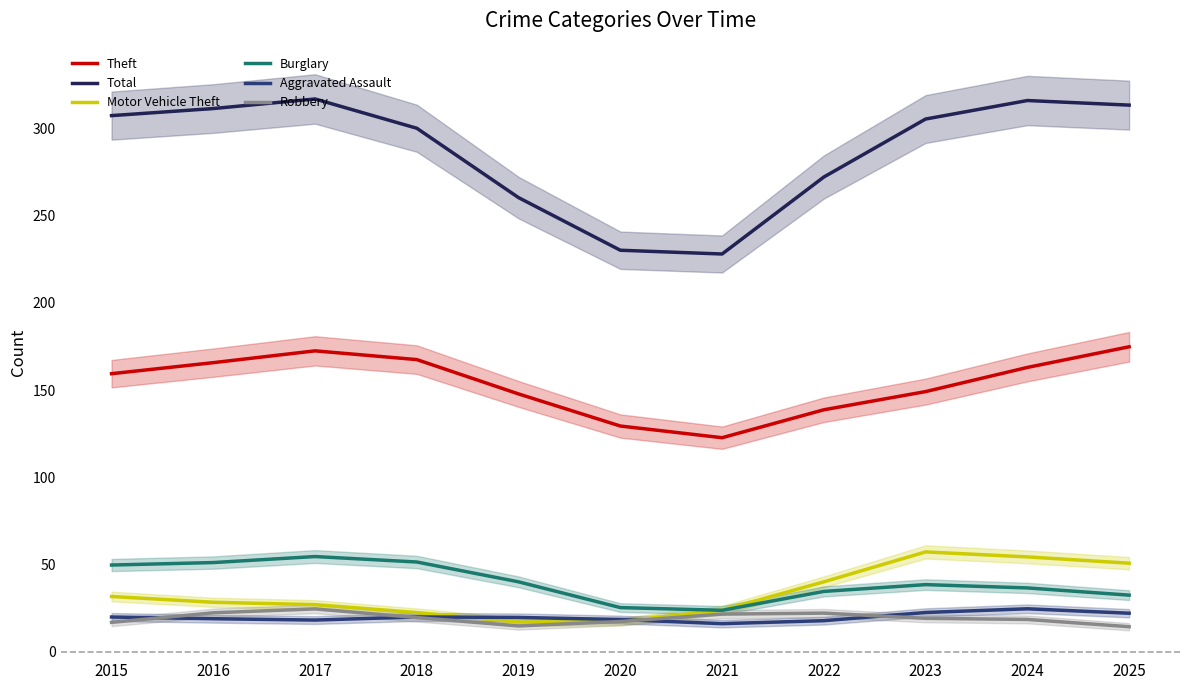

Reading left to right, what are all the values shown in this chart?

Theft: 2015=159.4	2016=165.8	2017=172.5	2018=167.5	2019=147.8	2020=129.4	2021=122.7	2022=138.7	2023=149.2	2024=163.0	2025=174.9
Total: 2015=307.4	2016=311.5	2017=317.0	2018=300.2	2019=260.4	2020=230.2	2021=228.1	2022=272.2	2023=305.5	2024=316.1	2025=313.5
Motor Vehicle Theft: 2015=31.7	2016=28.3	2017=27.0	2018=22.4	2019=17.0	2020=17.3	2021=23.8	2022=40.1	2023=57.2	2024=54.4	2025=50.8
Burglary: 2015=49.7	2016=51.1	2017=54.6	2018=51.4	2019=40.1	2020=25.3	2021=23.7	2022=34.6	2023=38.5	2024=36.6	2025=32.4
Aggravated Assault: 2015=19.9	2016=18.9	2017=18.1	2018=19.9	2019=19.7	2020=18.4	2021=16.1	2022=17.8	2023=22.5	2024=24.6	2025=22.1
Robbery: 2015=16.8	2016=22.3	2017=24.5	2018=19.6	2019=14.8	2020=17.3	2021=21.6	2022=22.1	2023=19.1	2024=18.5	2025=14.3